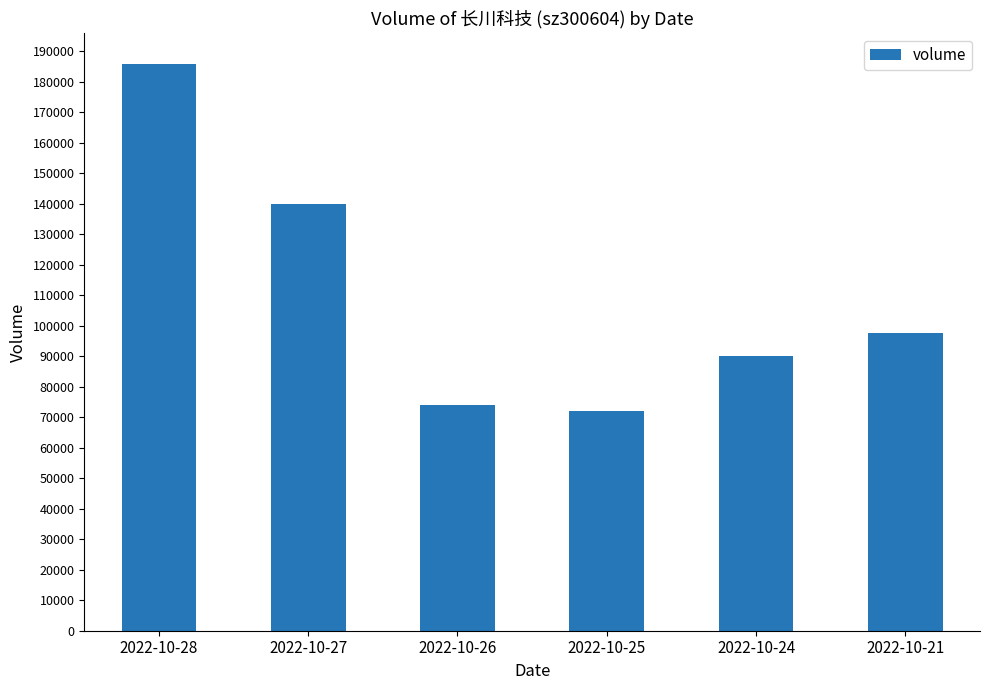

Which has a higher value, 2022-10-27 or 2022-10-25?

2022-10-27